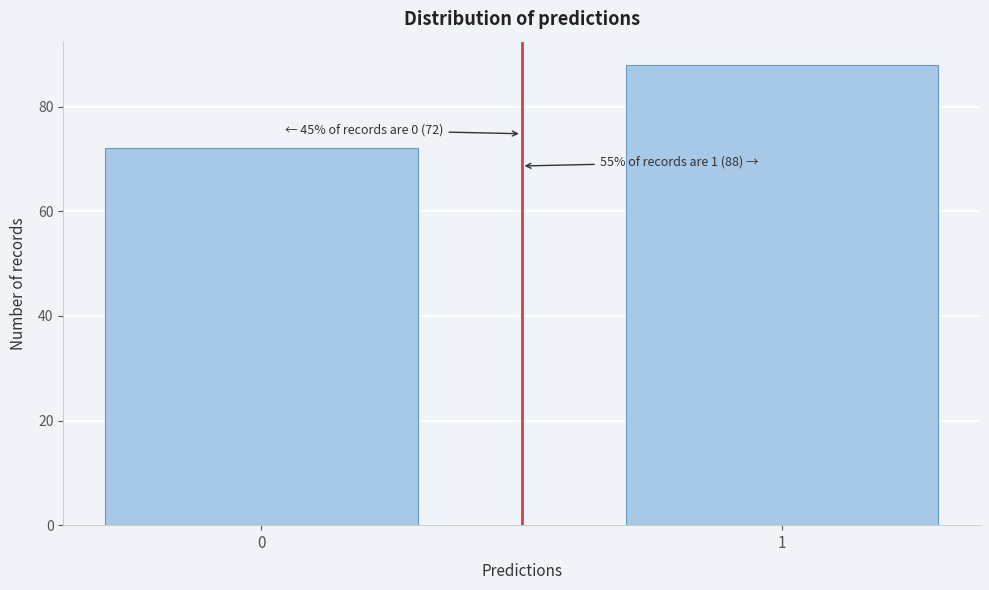

Reading left to right, transcribe all the data shown in this chart.

0=72	1=88